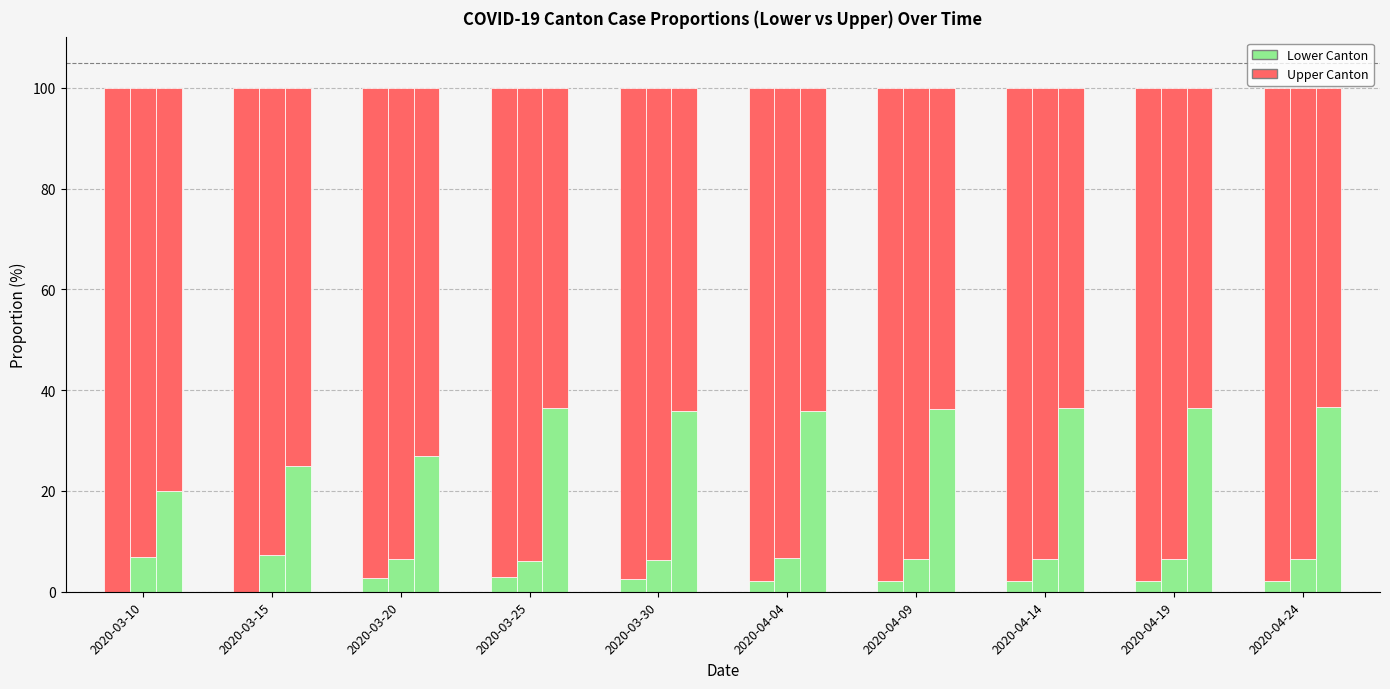

Reading left to right, transcribe all the data shown in this chart.

GR (bottom): 0.0	0.0	2.8	2.9	2.5	2.1	2.1	2.1	2.1	2.1
CH (top): 100.0	100.0	97.2	97.1	97.5	97.9	97.9	97.9	97.9	97.9
JU (bottom): 6.8	7.4	6.4	6.2	6.4	6.6	6.5	6.5	6.4	6.5
VD (top): 93.2	92.6	93.6	93.8	93.6	93.4	93.5	93.5	93.6	93.5
BL (bottom): 20.0	25.0	27.0	36.4	35.8	35.8	36.2	36.5	36.5	36.6
VS (top): 80.0	75.0	73.0	63.6	64.2	64.2	63.8	63.5	63.5	63.4